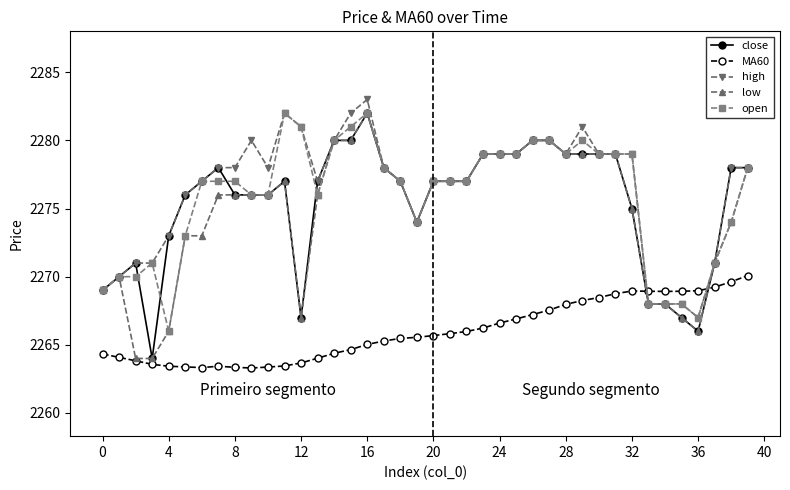

What is the minimum value for low?

2264.0